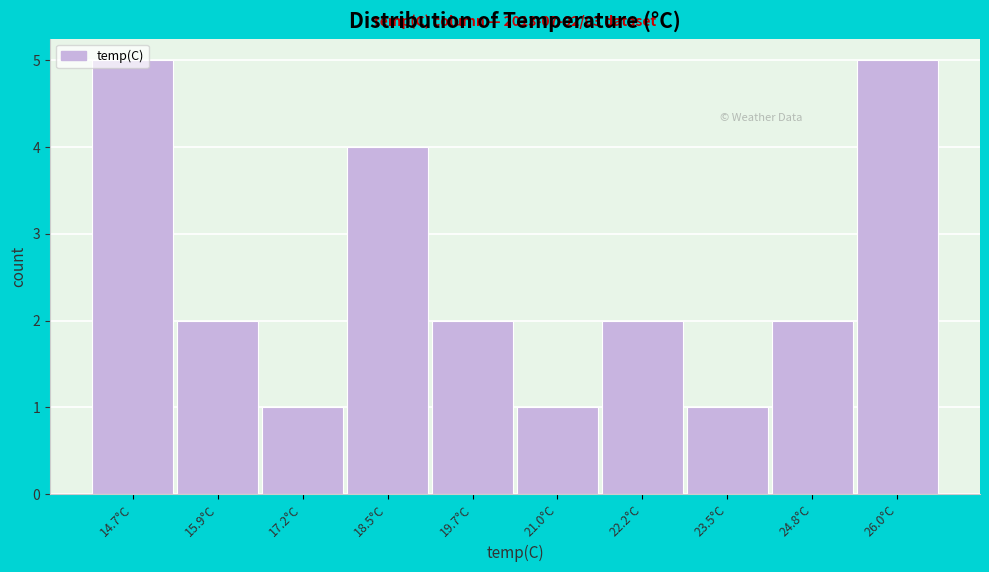

What is the label of the 1st bar from the left?

14.7°C